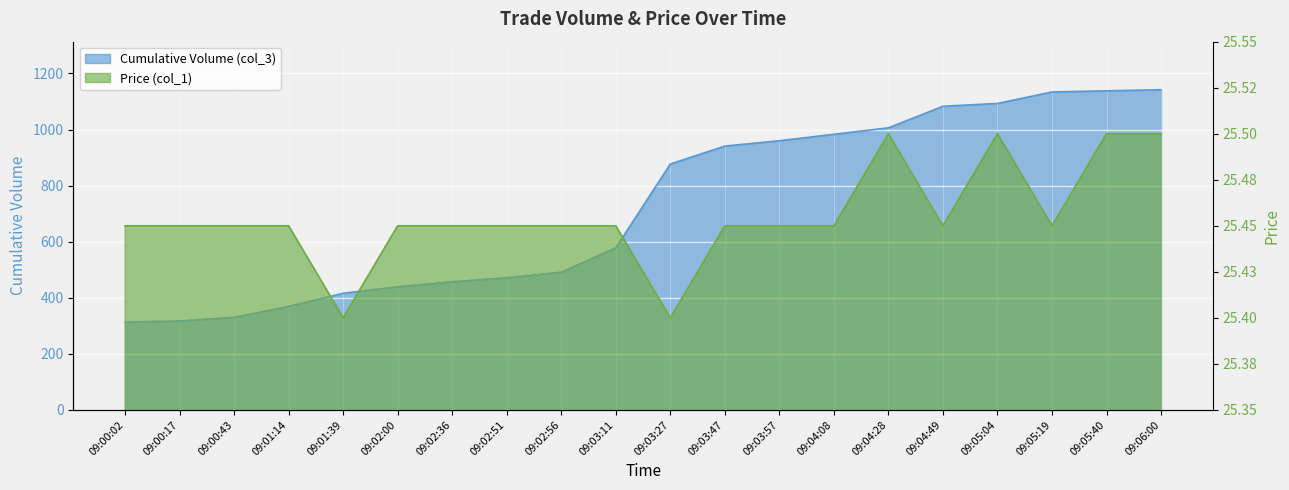

Rank the series by their average value, from highest to lowest.

Cumulative Volume (col_3), Price (col_1)